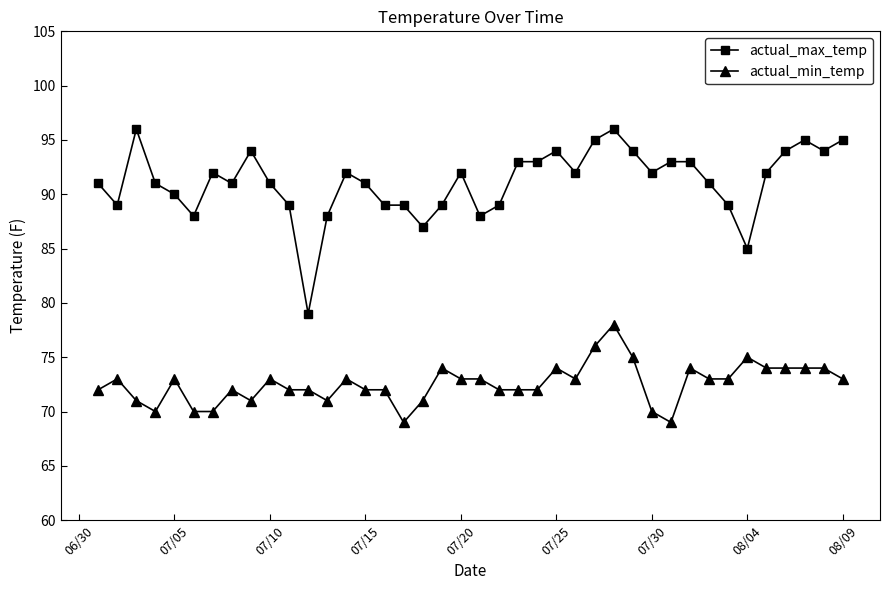

How many actual_min_temp values are between 72 and 74?

26